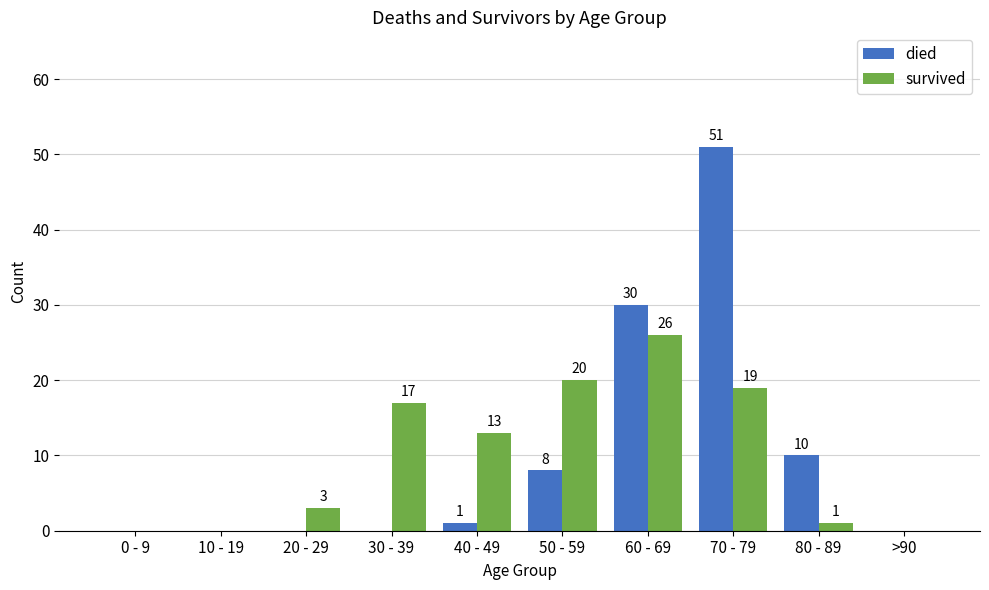

Reading left to right, transcribe all the data shown in this chart.

died: 0 - 9=0	10 - 19=0	20 - 29=0	30 - 39=0	40 - 49=1	50 - 59=8	60 - 69=30	70 - 79=51	80 - 89=10	>90=0
survived: 0 - 9=0	10 - 19=0	20 - 29=3	30 - 39=17	40 - 49=13	50 - 59=20	60 - 69=26	70 - 79=19	80 - 89=1	>90=0